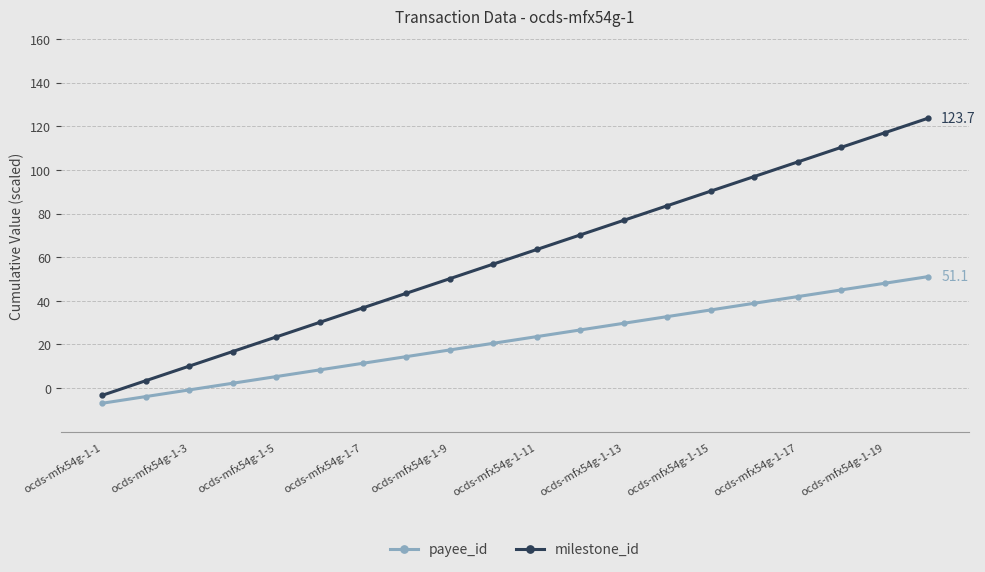

Which series has the widest spread of values?

milestone_id